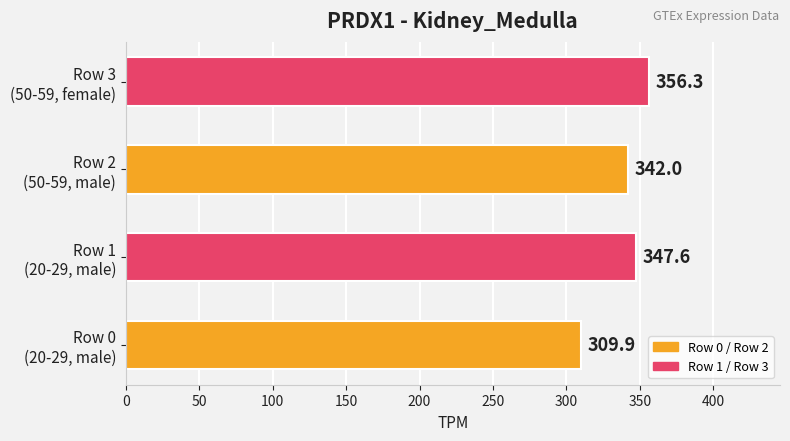

What is the difference between the second highest and second lowest values?

5.6